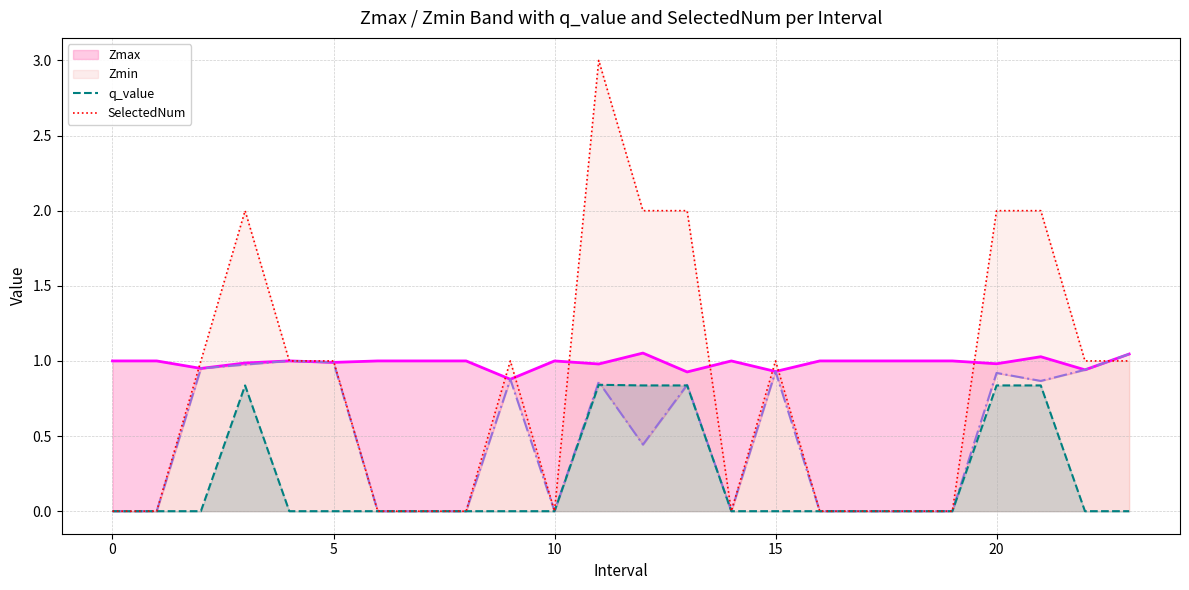

In SelectedNum, how many points are lower than both neighbors (excluding endpoints)?

2